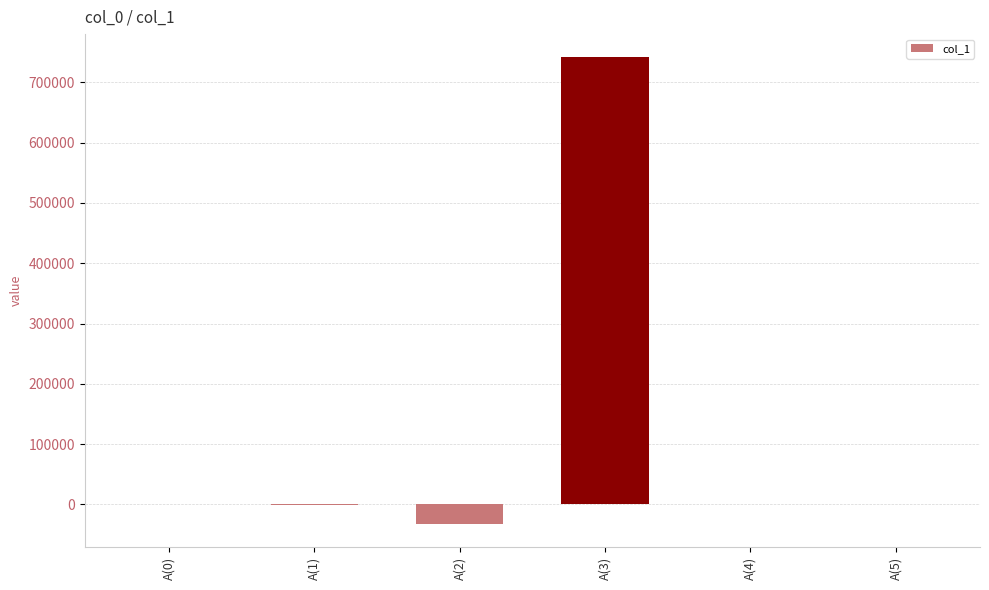

What is the sum of all values?

707919.6